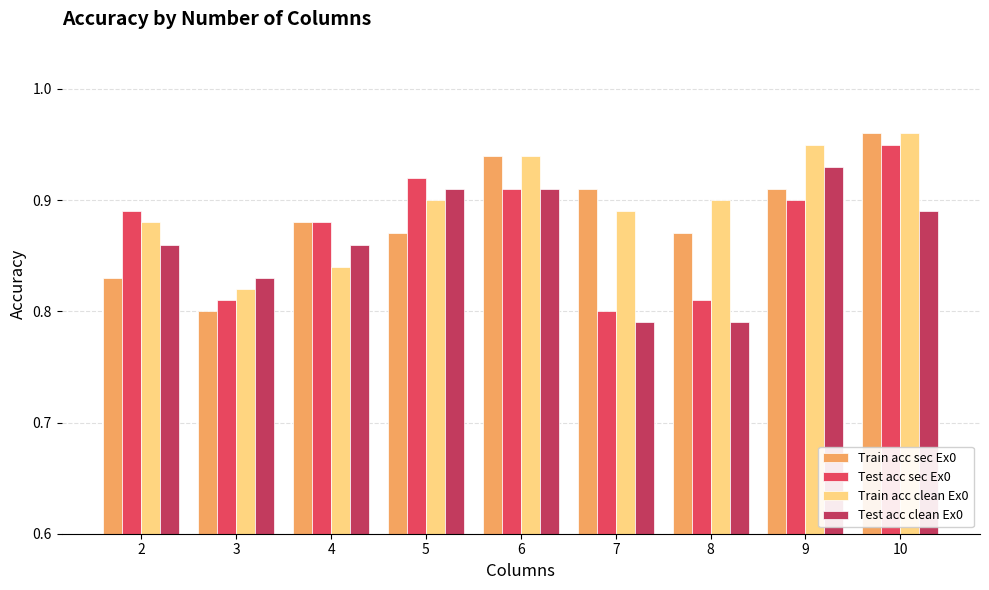

Is it true that Train acc clean Ex0 equals 0.8 at 3?

True